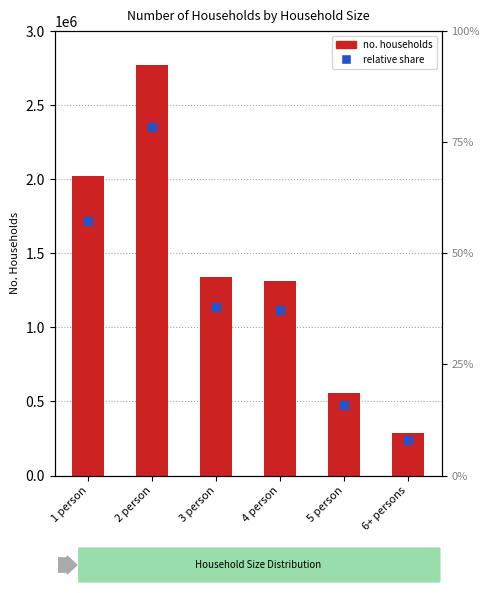

Which series has the largest Y range (max minus min)?

no. households